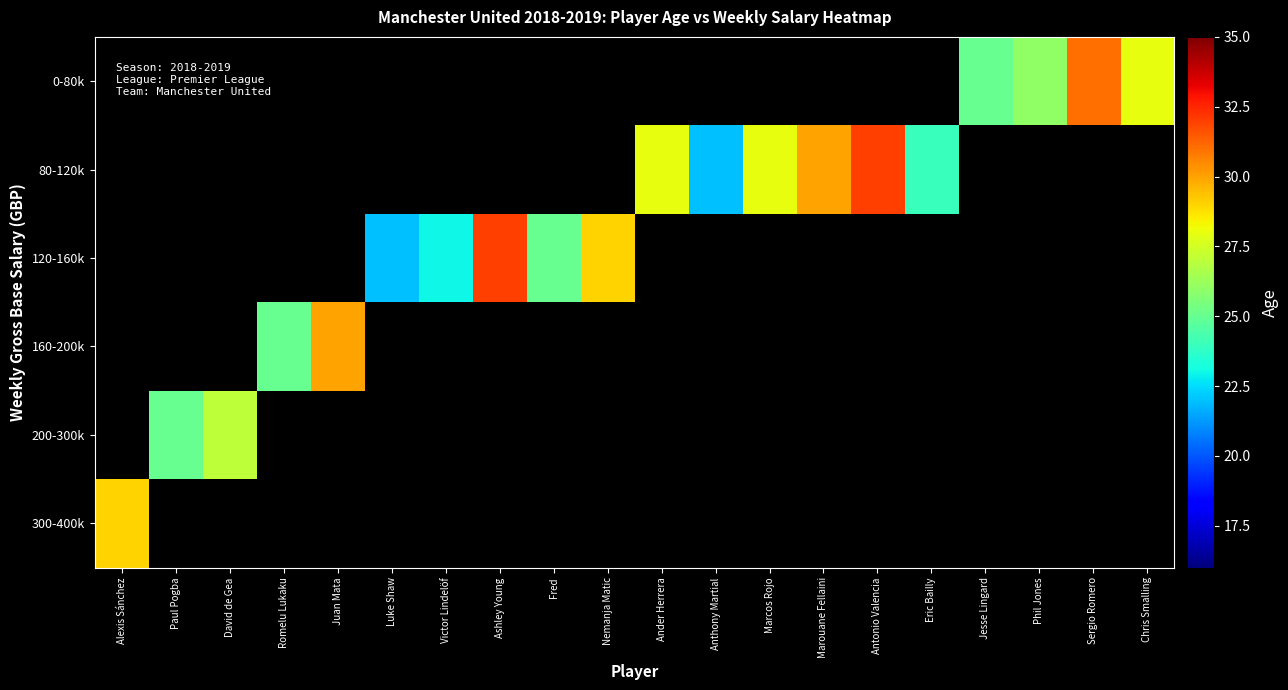

Rank the series at Phil Jones from highest to lowest value.

0-80k, 80-120k, 120-160k, 160-200k, 200-300k, 300-400k